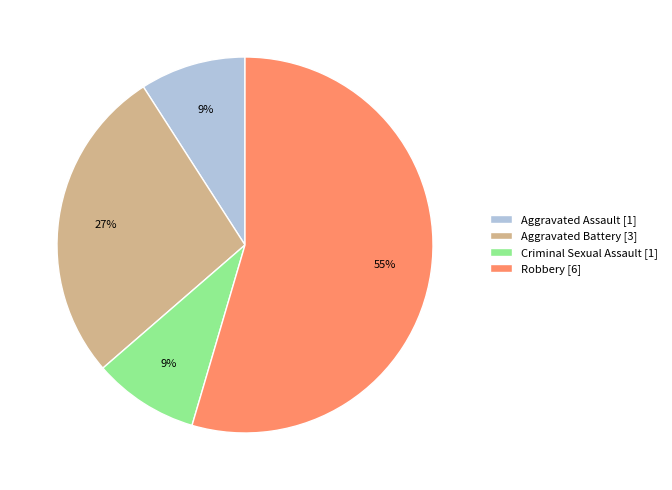

True or false: Aggravated Battery accounts for 27% of the total.

True